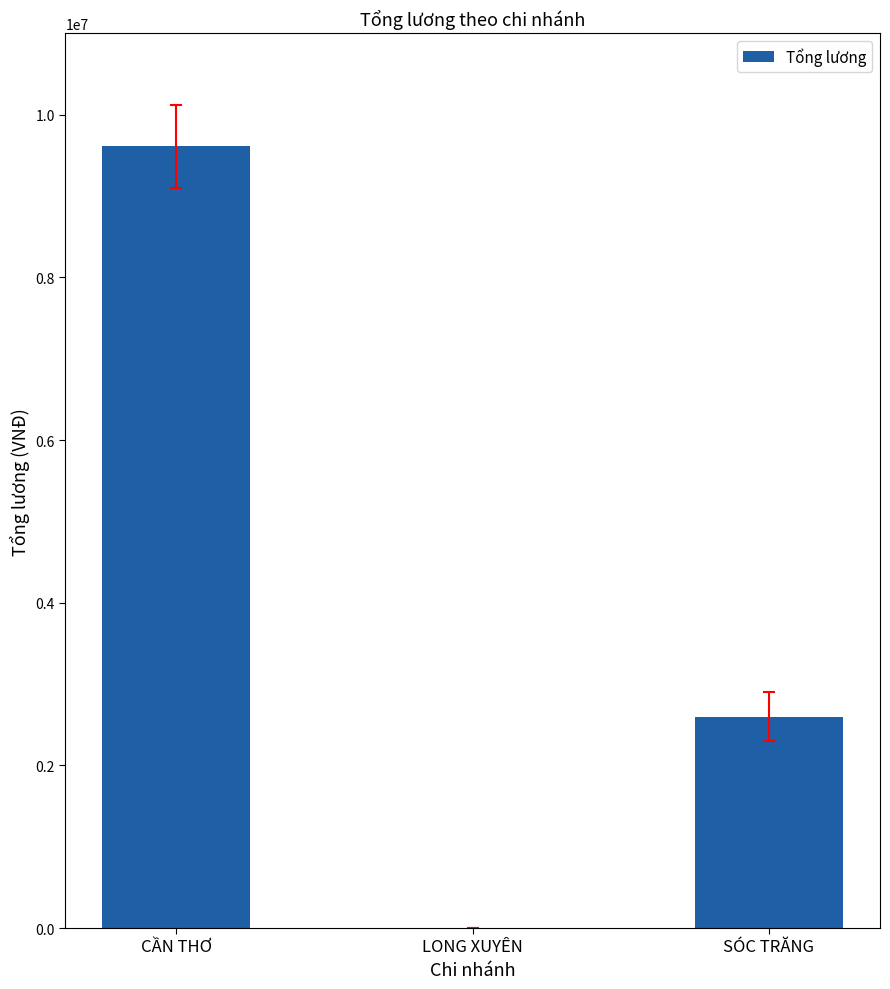

How many categories are shown in the chart?

3